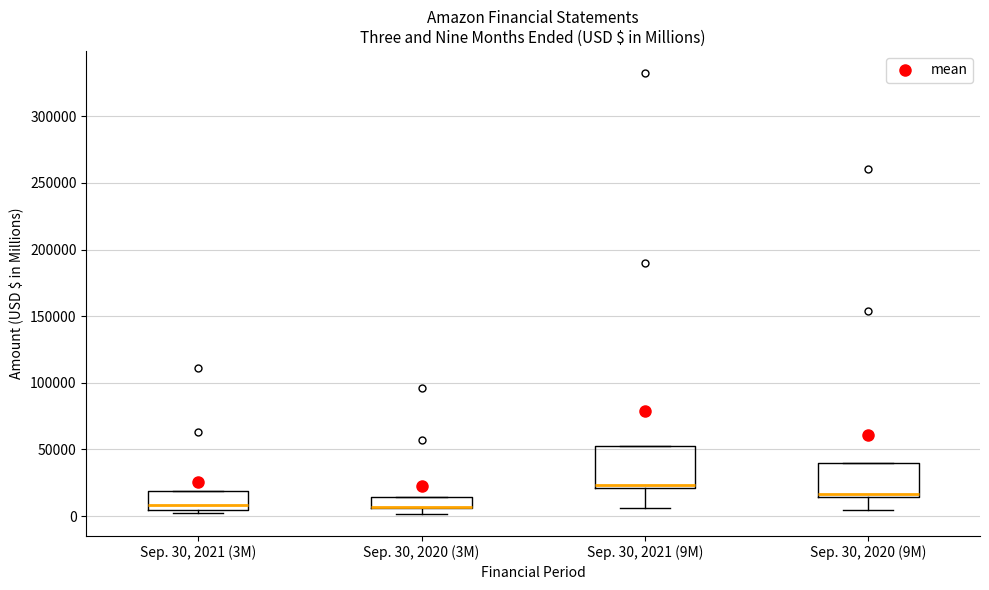

Which box is the tallest, from its lower edge to its upper edge?

Sep. 30, 2021 (9M)